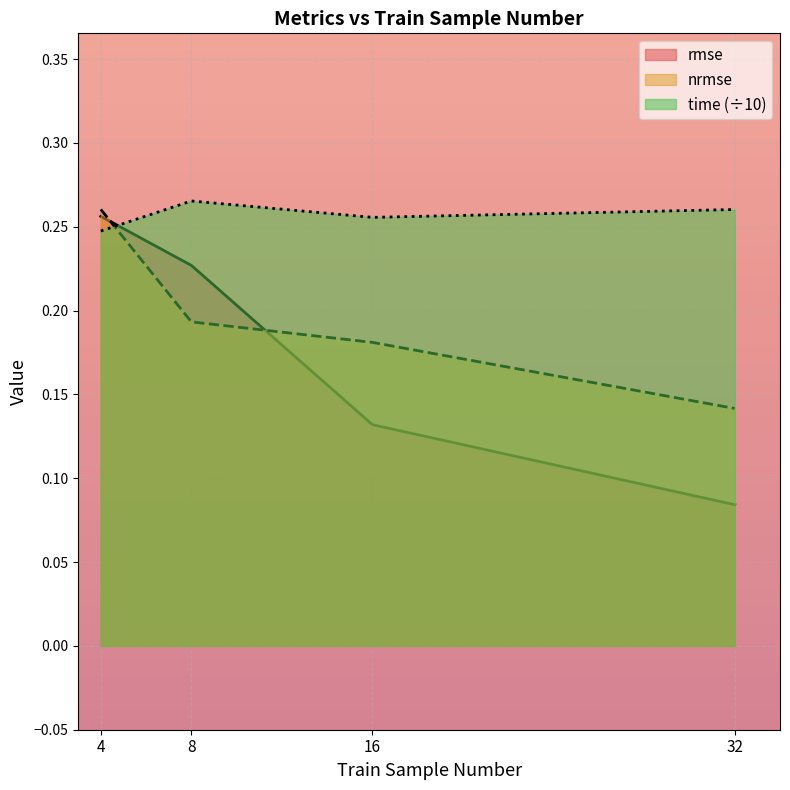

At 16, list the series in order from smallest to largest.

rmse, nrmse, time (÷10)